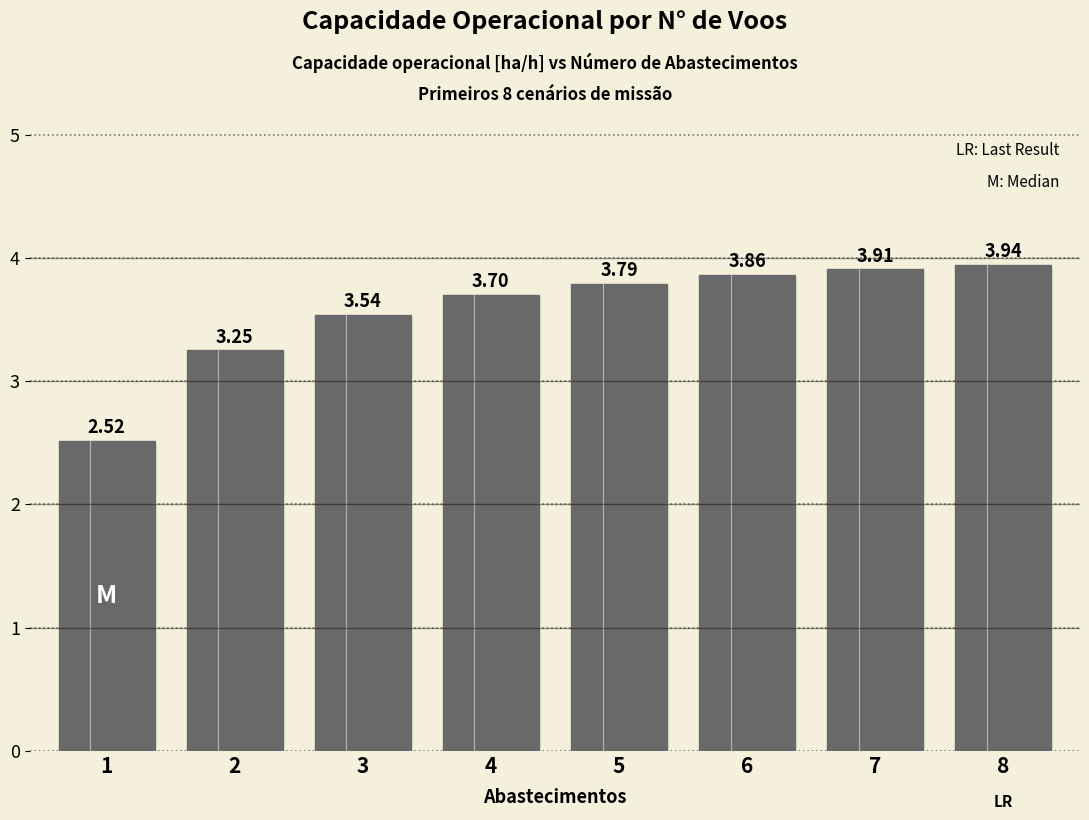

True or false: the data shows 3.8 at 5.

True